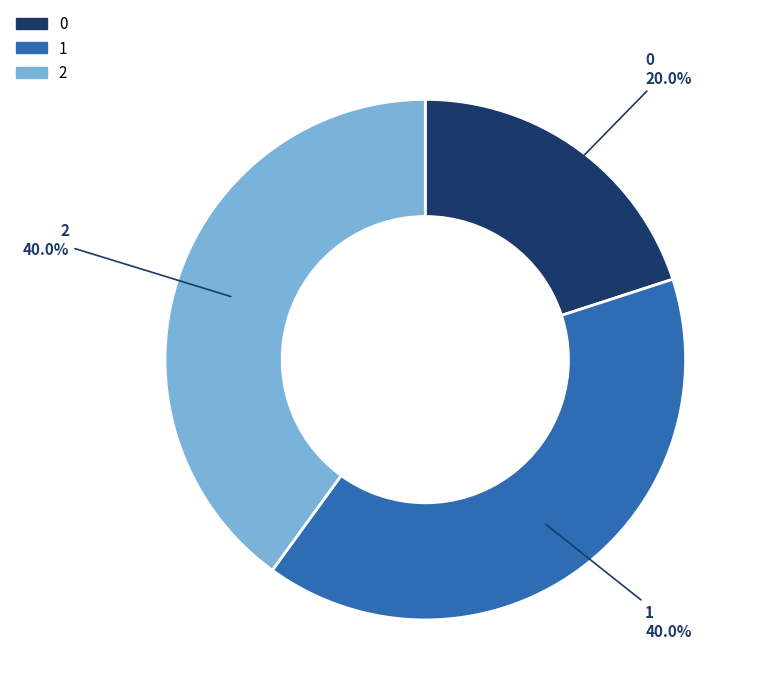

What percentage is the 0 slice, to the nearest percent?

20%